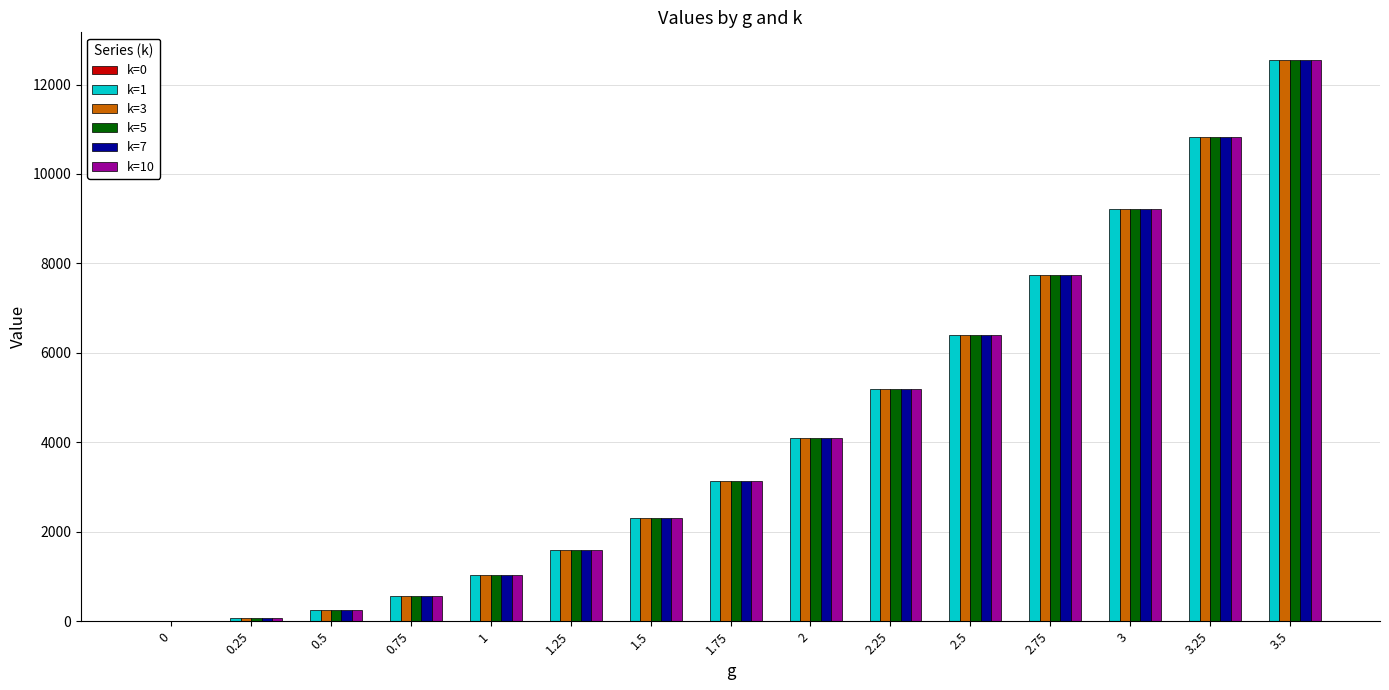

At which category is the sum across all series the highest?

3.5